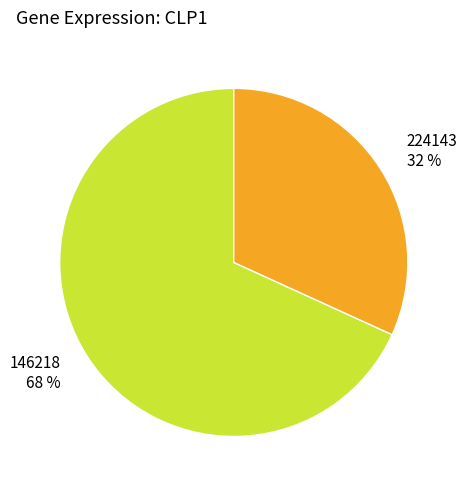

Between 146218 68 % and 224143 32 %, which is larger?

146218 68 %